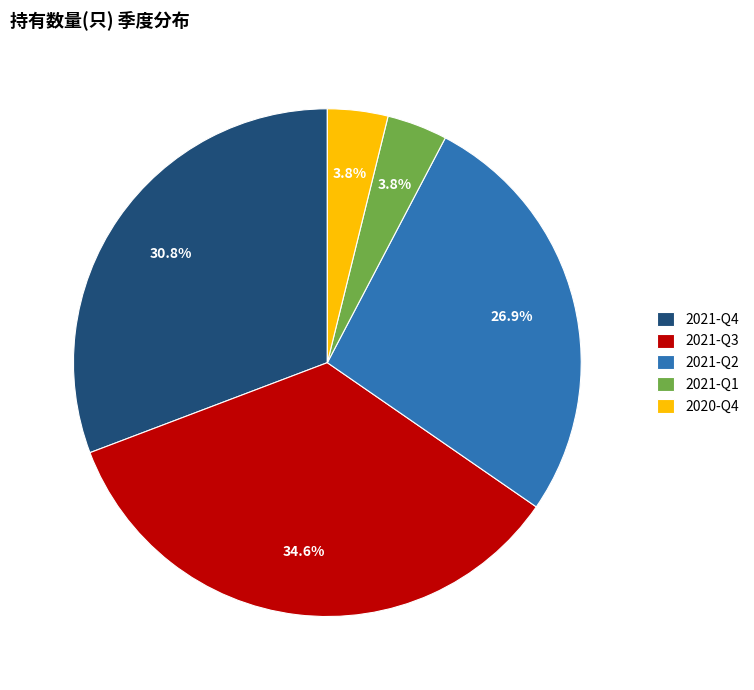

Which category has the biggest portion of the pie?

2021-Q3